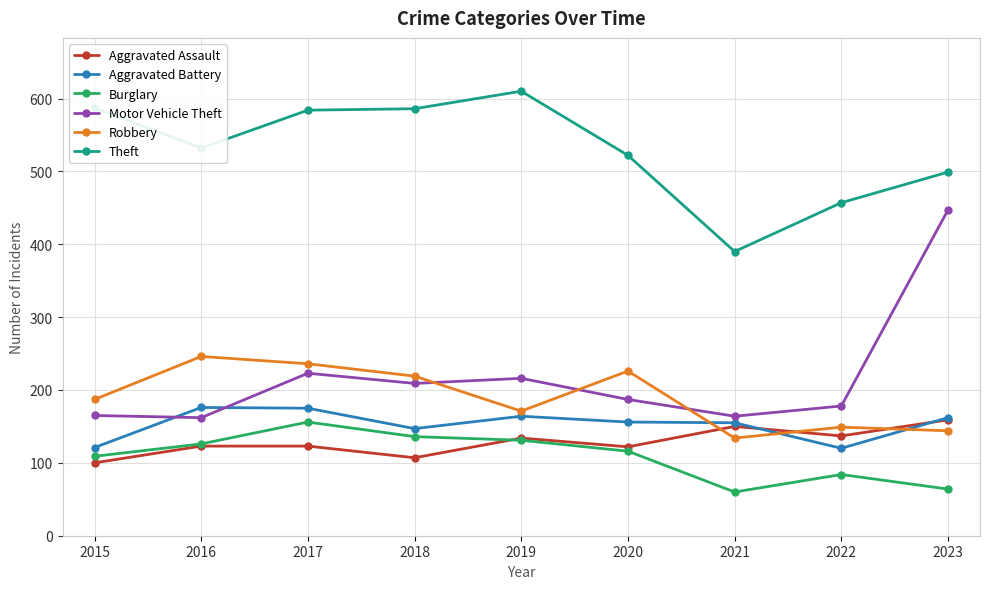

Which category has the highest value in the Aggravated Assault series?

2023